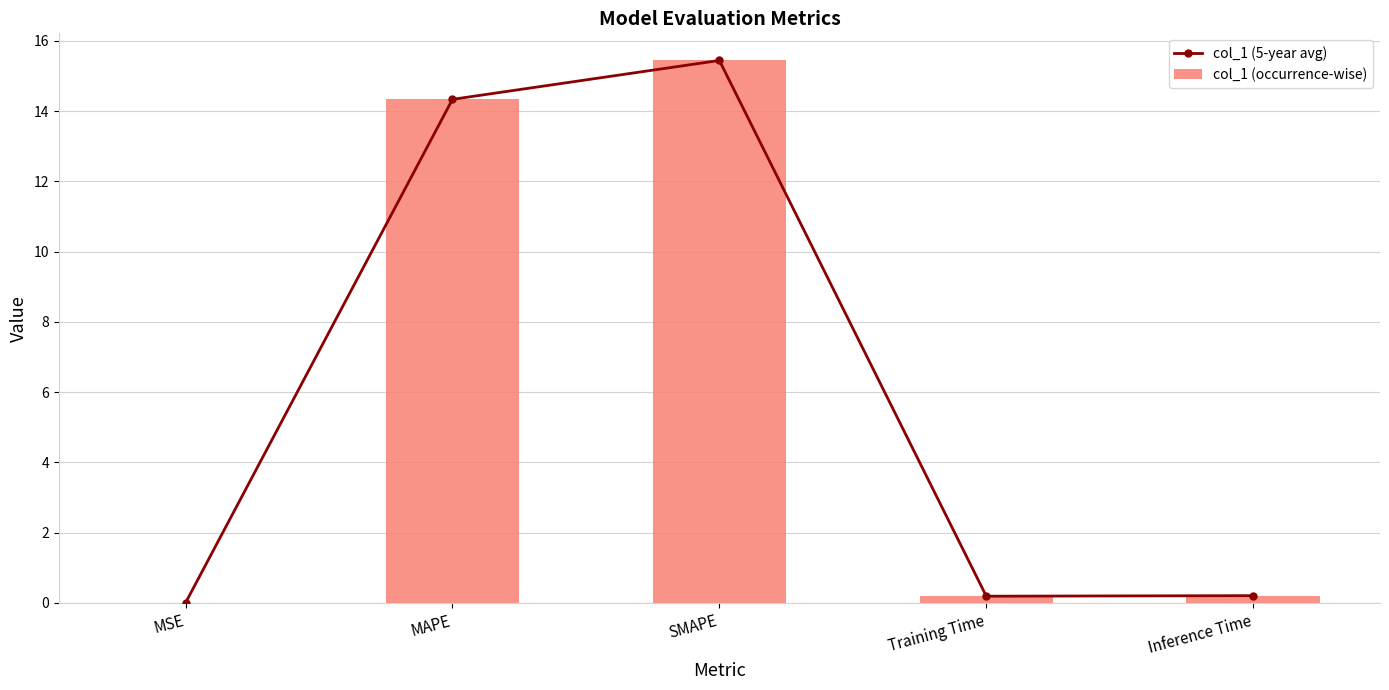

Between MSE and Training Time, which is larger?

Training Time